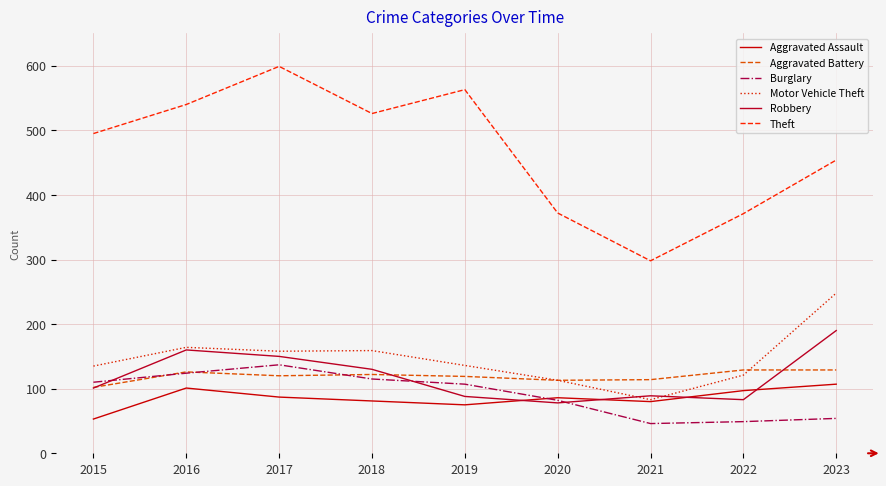

At which label does Motor Vehicle Theft reach its peak?

2023